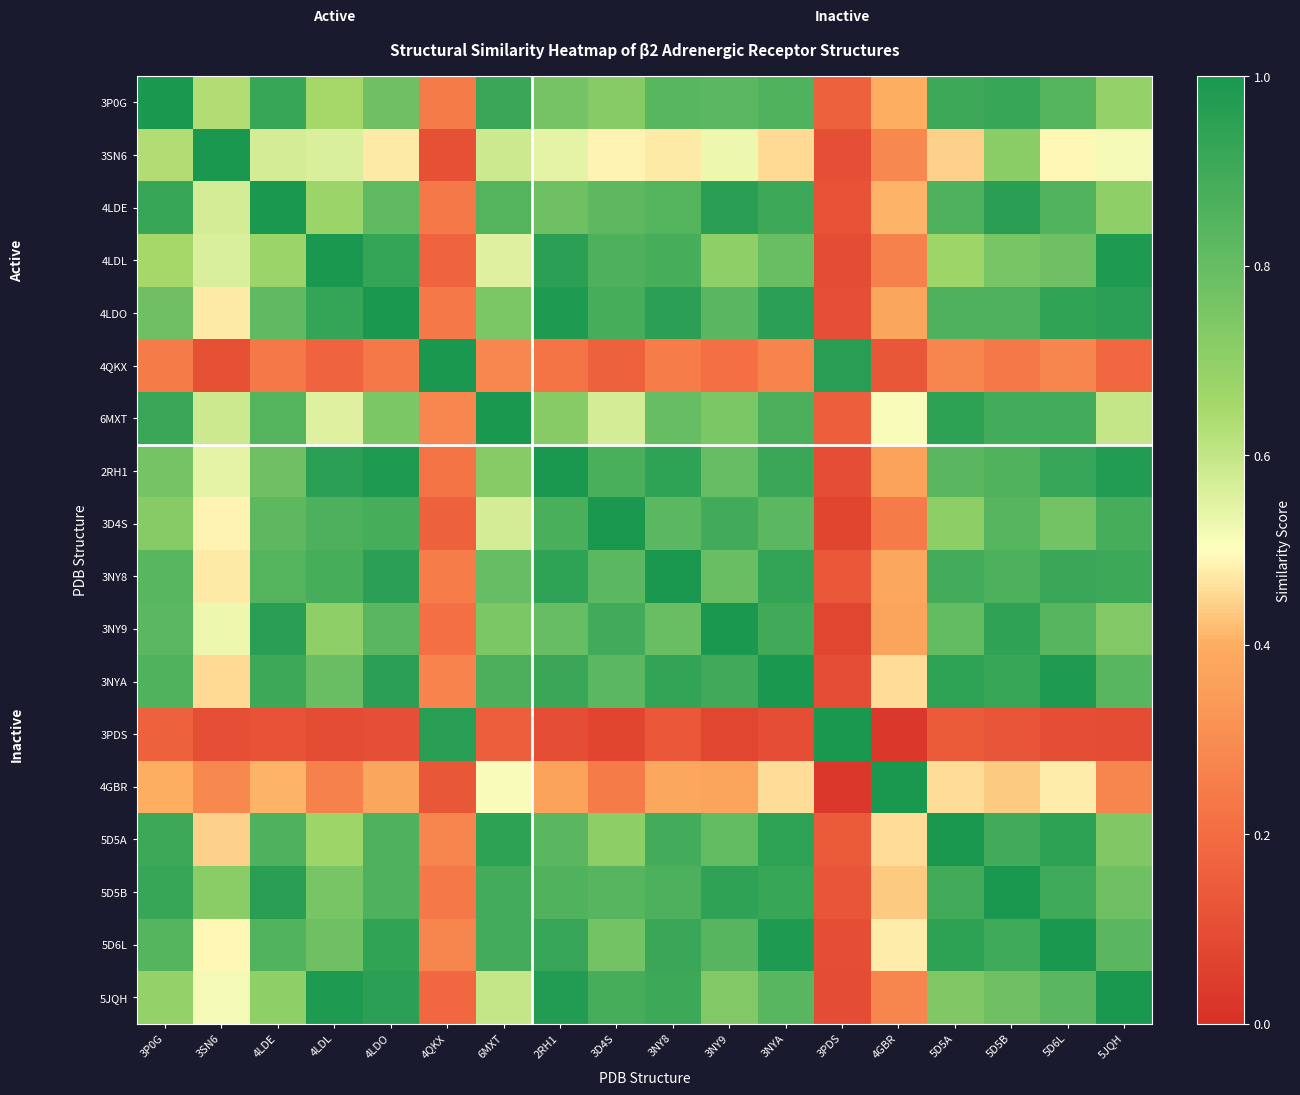

Reading left to right, what are all the values shown in this chart?

3P0G: 3P0G=1.0	3SN6=0.6	4LDE=0.9	4LDL=0.7	4LDO=0.8	4QKX=0.2	6MXT=0.9	2RH1=0.8	3D4S=0.7	3NY8=0.8	3NY9=0.8	3NYA=0.9	3PDS=0.2	4GBR=0.4	5D5A=0.9	5D5B=0.9	5D6L=0.8	5JQH=0.7
3SN6: 3P0G=0.6	3SN6=1.0	4LDE=0.6	4LDL=0.6	4LDO=0.5	4QKX=0.1	6MXT=0.6	2RH1=0.5	3D4S=0.5	3NY8=0.5	3NY9=0.5	3NYA=0.5	3PDS=0.1	4GBR=0.3	5D5A=0.4	5D5B=0.7	5D6L=0.5	5JQH=0.5
4LDE: 3P0G=0.9	3SN6=0.6	4LDE=1.0	4LDL=0.7	4LDO=0.8	4QKX=0.2	6MXT=0.8	2RH1=0.8	3D4S=0.8	3NY8=0.8	3NY9=1.0	3NYA=0.9	3PDS=0.1	4GBR=0.4	5D5A=0.9	5D5B=1.0	5D6L=0.9	5JQH=0.7
4LDL: 3P0G=0.7	3SN6=0.6	4LDE=0.7	4LDL=1.0	4LDO=0.9	4QKX=0.2	6MXT=0.6	2RH1=1.0	3D4S=0.9	3NY8=0.9	3NY9=0.7	3NYA=0.8	3PDS=0.1	4GBR=0.3	5D5A=0.7	5D5B=0.8	5D6L=0.8	5JQH=1.0
4LDO: 3P0G=0.8	3SN6=0.5	4LDE=0.8	4LDL=0.9	4LDO=1.0	4QKX=0.2	6MXT=0.7	2RH1=1.0	3D4S=0.9	3NY8=1.0	3NY9=0.8	3NYA=0.9	3PDS=0.1	4GBR=0.4	5D5A=0.9	5D5B=0.9	5D6L=0.9	5JQH=1.0
4QKX: 3P0G=0.2	3SN6=0.1	4LDE=0.2	4LDL=0.2	4LDO=0.2	4QKX=1.0	6MXT=0.3	2RH1=0.2	3D4S=0.2	3NY8=0.2	3NY9=0.2	3NYA=0.3	3PDS=1.0	4GBR=0.1	5D5A=0.3	5D5B=0.2	5D6L=0.3	5JQH=0.2
6MXT: 3P0G=0.9	3SN6=0.6	4LDE=0.8	4LDL=0.6	4LDO=0.7	4QKX=0.3	6MXT=1.0	2RH1=0.7	3D4S=0.6	3NY8=0.8	3NY9=0.7	3NYA=0.9	3PDS=0.2	4GBR=0.5	5D5A=0.9	5D5B=0.9	5D6L=0.9	5JQH=0.6
2RH1: 3P0G=0.8	3SN6=0.5	4LDE=0.8	4LDL=1.0	4LDO=1.0	4QKX=0.2	6MXT=0.7	2RH1=1.0	3D4S=0.9	3NY8=0.9	3NY9=0.8	3NYA=0.9	3PDS=0.1	4GBR=0.4	5D5A=0.8	5D5B=0.9	5D6L=0.9	5JQH=1.0
3D4S: 3P0G=0.7	3SN6=0.5	4LDE=0.8	4LDL=0.9	4LDO=0.9	4QKX=0.2	6MXT=0.6	2RH1=0.9	3D4S=1.0	3NY8=0.8	3NY9=0.9	3NYA=0.8	3PDS=0.1	4GBR=0.2	5D5A=0.7	5D5B=0.8	5D6L=0.8	5JQH=0.9
3NY8: 3P0G=0.8	3SN6=0.5	4LDE=0.8	4LDL=0.9	4LDO=1.0	4QKX=0.2	6MXT=0.8	2RH1=0.9	3D4S=0.8	3NY8=1.0	3NY9=0.8	3NYA=0.9	3PDS=0.1	4GBR=0.4	5D5A=0.9	5D5B=0.9	5D6L=0.9	5JQH=0.9
3NY9: 3P0G=0.8	3SN6=0.5	4LDE=1.0	4LDL=0.7	4LDO=0.8	4QKX=0.2	6MXT=0.7	2RH1=0.8	3D4S=0.9	3NY8=0.8	3NY9=1.0	3NYA=0.9	3PDS=0.1	4GBR=0.4	5D5A=0.8	5D5B=0.9	5D6L=0.8	5JQH=0.7
3NYA: 3P0G=0.9	3SN6=0.5	4LDE=0.9	4LDL=0.8	4LDO=0.9	4QKX=0.3	6MXT=0.9	2RH1=0.9	3D4S=0.8	3NY8=0.9	3NY9=0.9	3NYA=1.0	3PDS=0.1	4GBR=0.5	5D5A=0.9	5D5B=0.9	5D6L=1.0	5JQH=0.8
3PDS: 3P0G=0.2	3SN6=0.1	4LDE=0.1	4LDL=0.1	4LDO=0.1	4QKX=1.0	6MXT=0.2	2RH1=0.1	3D4S=0.1	3NY8=0.1	3NY9=0.1	3NYA=0.1	3PDS=1.0	4GBR=0.0	5D5A=0.1	5D5B=0.1	5D6L=0.1	5JQH=0.1
4GBR: 3P0G=0.4	3SN6=0.3	4LDE=0.4	4LDL=0.3	4LDO=0.4	4QKX=0.1	6MXT=0.5	2RH1=0.4	3D4S=0.2	3NY8=0.4	3NY9=0.4	3NYA=0.5	3PDS=0.0	4GBR=1.0	5D5A=0.5	5D5B=0.4	5D6L=0.5	5JQH=0.3
5D5A: 3P0G=0.9	3SN6=0.4	4LDE=0.9	4LDL=0.7	4LDO=0.9	4QKX=0.3	6MXT=0.9	2RH1=0.8	3D4S=0.7	3NY8=0.9	3NY9=0.8	3NYA=0.9	3PDS=0.1	4GBR=0.5	5D5A=1.0	5D5B=0.9	5D6L=0.9	5JQH=0.7
5D5B: 3P0G=0.9	3SN6=0.7	4LDE=1.0	4LDL=0.8	4LDO=0.9	4QKX=0.2	6MXT=0.9	2RH1=0.9	3D4S=0.8	3NY8=0.9	3NY9=0.9	3NYA=0.9	3PDS=0.1	4GBR=0.4	5D5A=0.9	5D5B=1.0	5D6L=0.9	5JQH=0.8
5D6L: 3P0G=0.8	3SN6=0.5	4LDE=0.9	4LDL=0.8	4LDO=0.9	4QKX=0.3	6MXT=0.9	2RH1=0.9	3D4S=0.8	3NY8=0.9	3NY9=0.8	3NYA=1.0	3PDS=0.1	4GBR=0.5	5D5A=0.9	5D5B=0.9	5D6L=1.0	5JQH=0.8
5JQH: 3P0G=0.7	3SN6=0.5	4LDE=0.7	4LDL=1.0	4LDO=1.0	4QKX=0.2	6MXT=0.6	2RH1=1.0	3D4S=0.9	3NY8=0.9	3NY9=0.7	3NYA=0.8	3PDS=0.1	4GBR=0.3	5D5A=0.7	5D5B=0.8	5D6L=0.8	5JQH=1.0